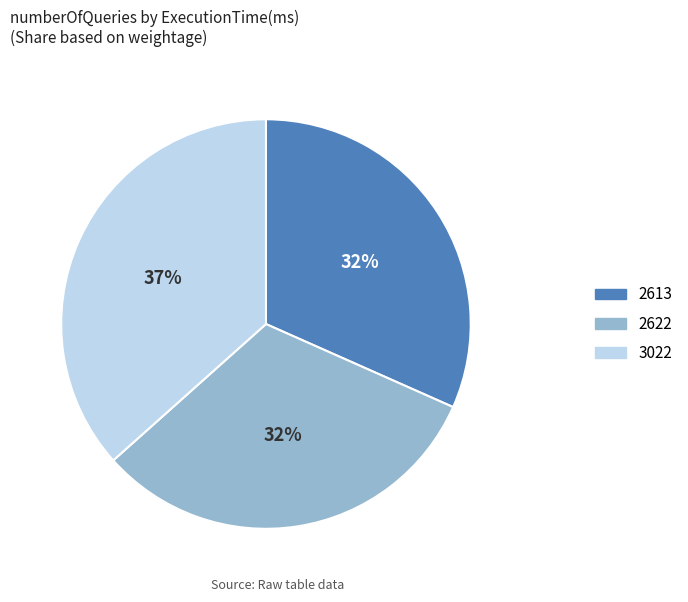

Combined, do 2622 and 2613 account for over 50%?

Yes